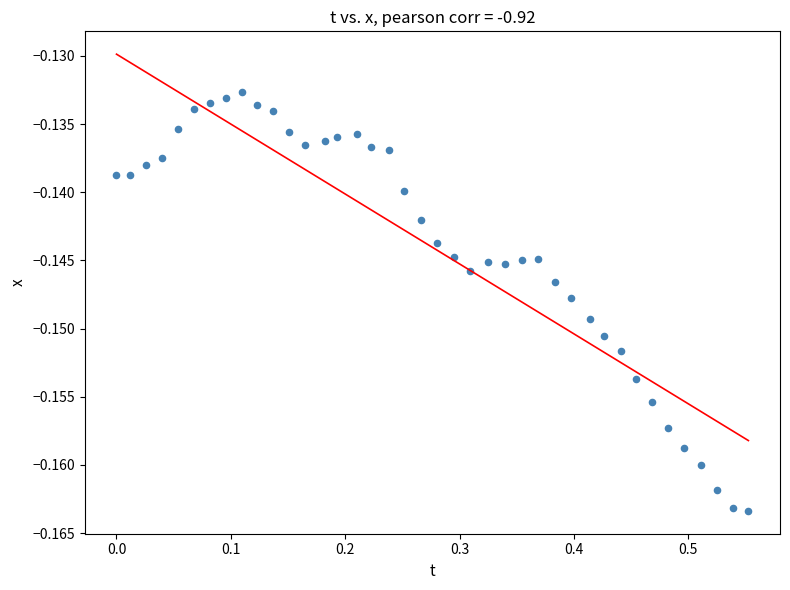

What is the range of X values (max minus min)?

0.6